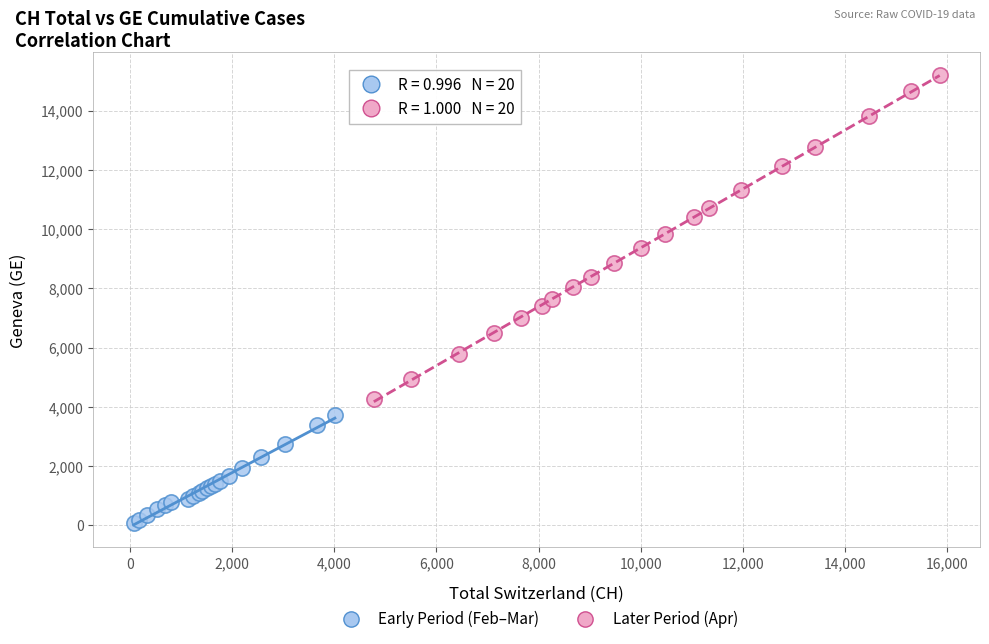

Which series has the largest Y range (max minus min)?

Later Period (Apr)